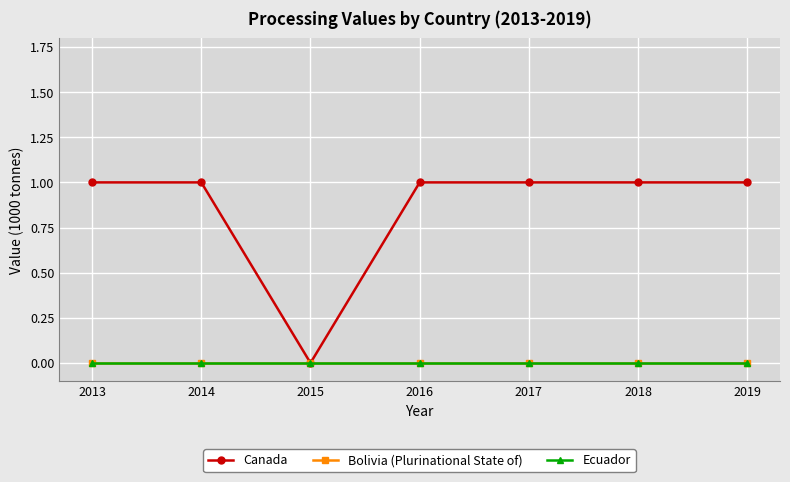

What is the value of the Canada point at the 1st from the left?

1